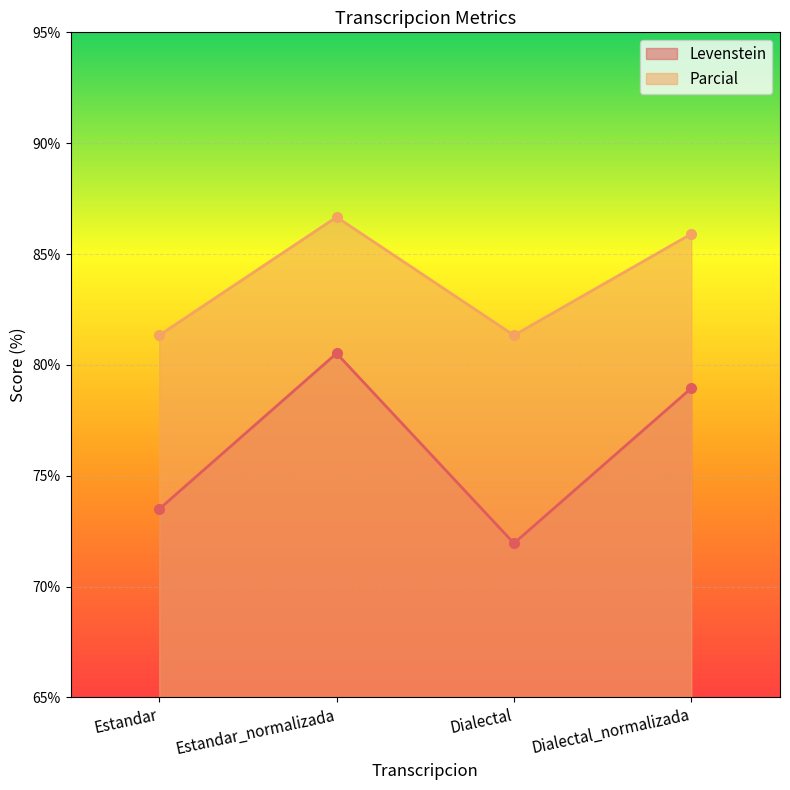

True or false: Parcial and Levenstein cross at least once.

False